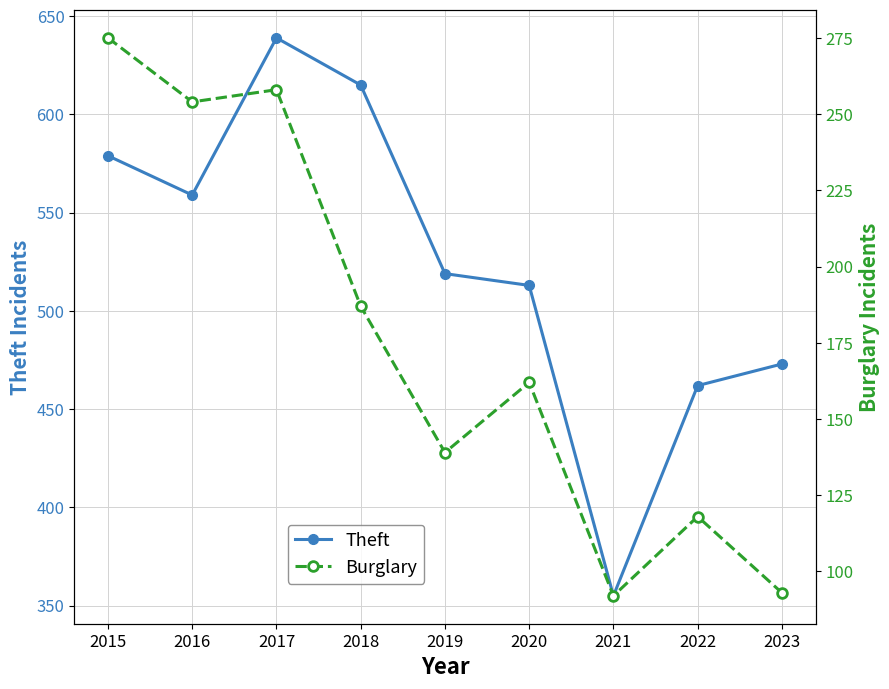

True or false: Theft and Burglary cross at least once.

False